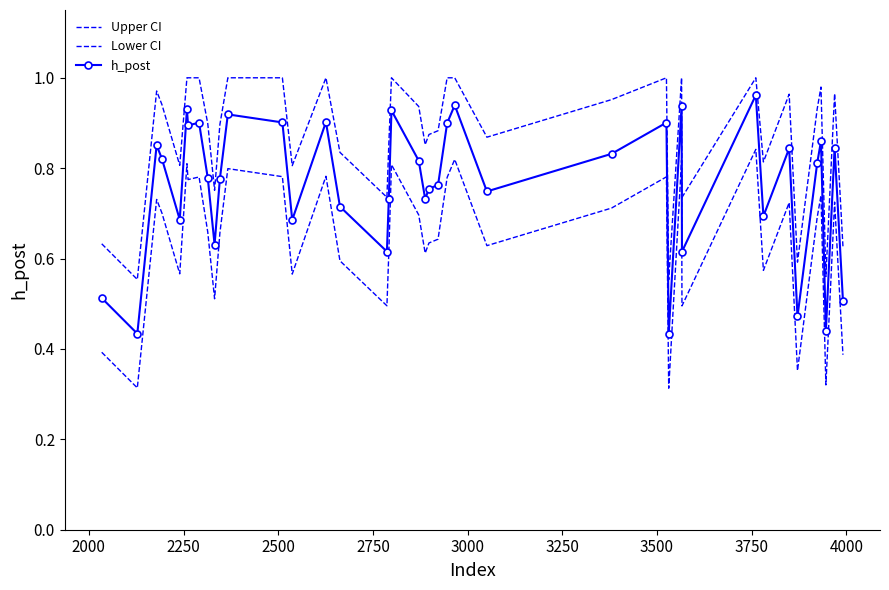

Reading left to right, extract all data points from this chart.

Upper CI: 0.6	0.6	1.0	0.9	0.8	1.0	1.0	1.0	0.9	0.8	0.9	1.0	1.0	0.8	1.0	0.8	0.7	0.9	1.0	0.9	0.9	0.9	0.9	1.0	1.0	0.9	1.0	1.0	0.6	1.0	0.7	1.0	0.8	1.0	0.6	0.9	1.0	0.6	1.0	0.6
Lower CI: 0.4	0.3	0.7	0.7	0.6	0.8	0.8	0.8	0.7	0.5	0.7	0.8	0.8	0.6	0.8	0.6	0.5	0.6	0.8	0.7	0.6	0.6	0.6	0.8	0.8	0.6	0.7	0.8	0.3	0.8	0.5	0.8	0.6	0.7	0.4	0.7	0.7	0.3	0.7	0.4
h_post: 0.5	0.4	0.9	0.8	0.7	0.9	0.9	0.9	0.8	0.6	0.8	0.9	0.9	0.7	0.9	0.7	0.6	0.7	0.9	0.8	0.7	0.8	0.8	0.9	0.9	0.7	0.8	0.9	0.4	0.9	0.6	1.0	0.7	0.8	0.5	0.8	0.9	0.4	0.8	0.5